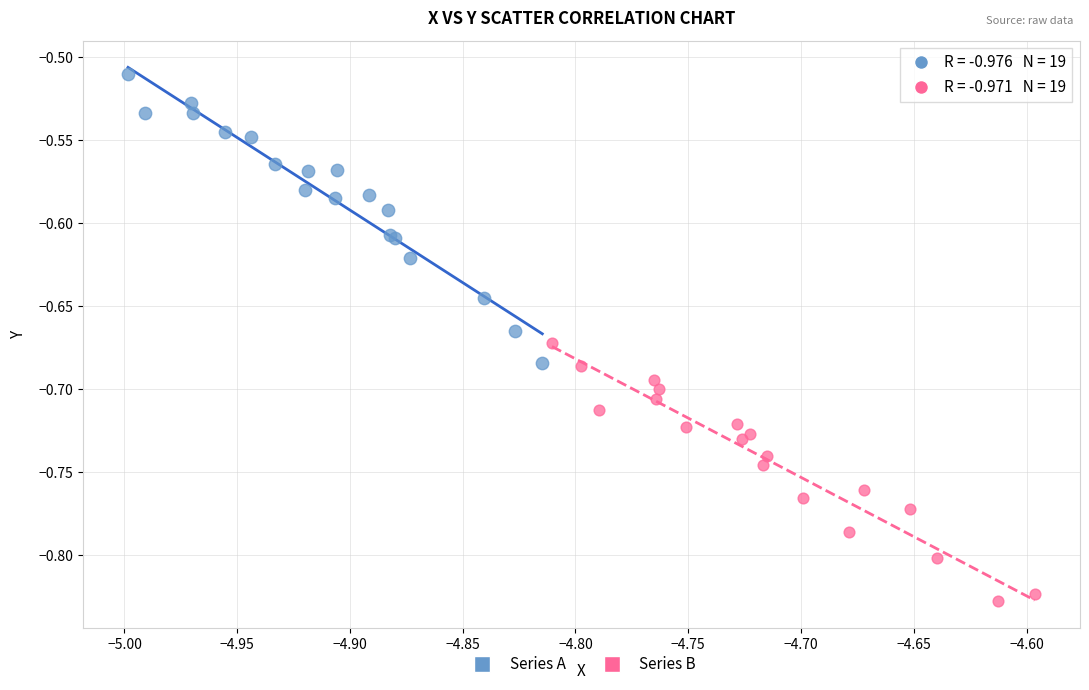

Which series has the largest Y range (max minus min)?

Series A